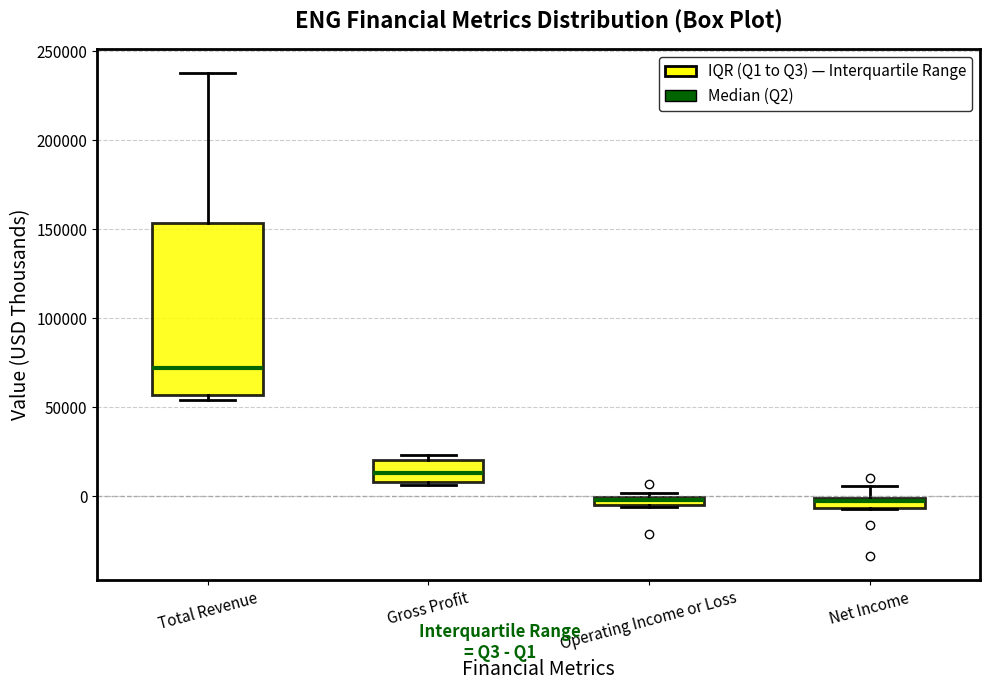

Where is the upper edge of the box for Net Income on the y-axis? The values are not printed on the chart, so give them approximately, as read against the axis.

0